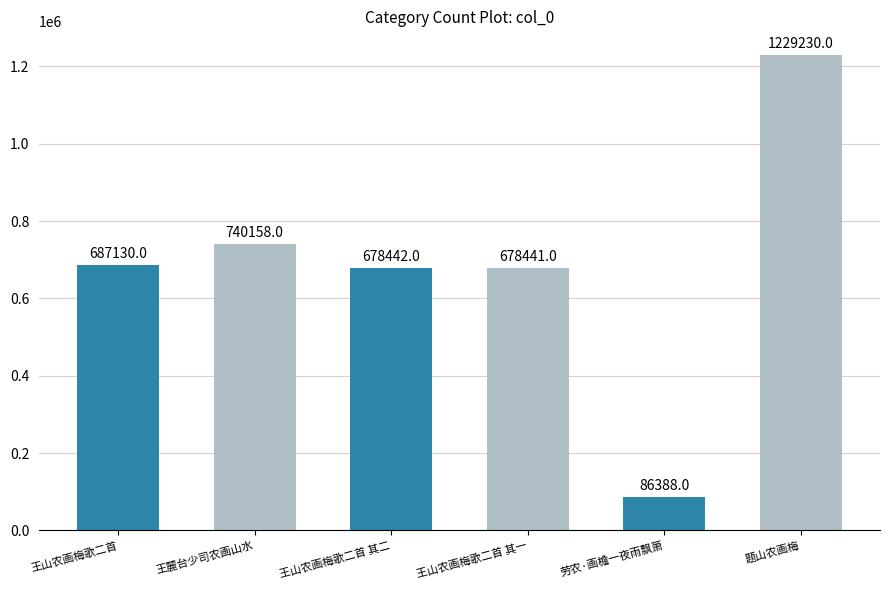

Count the number of categories in the chart.

6